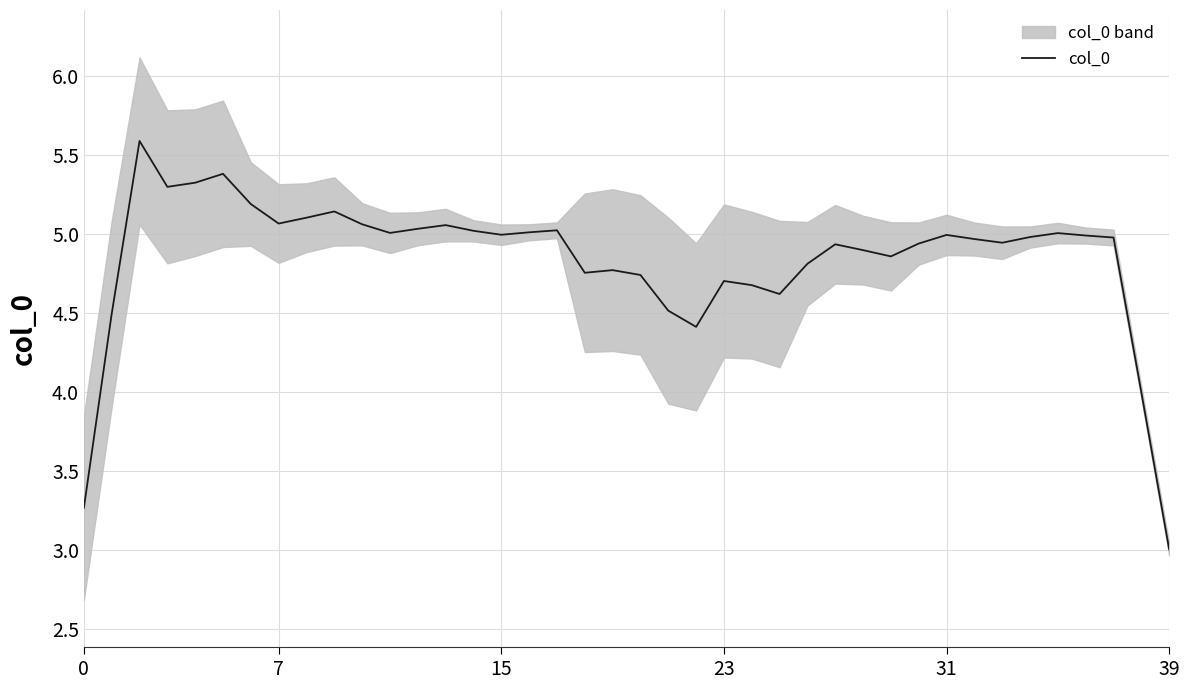

What is the difference between the maximum and minimum values?

2.6